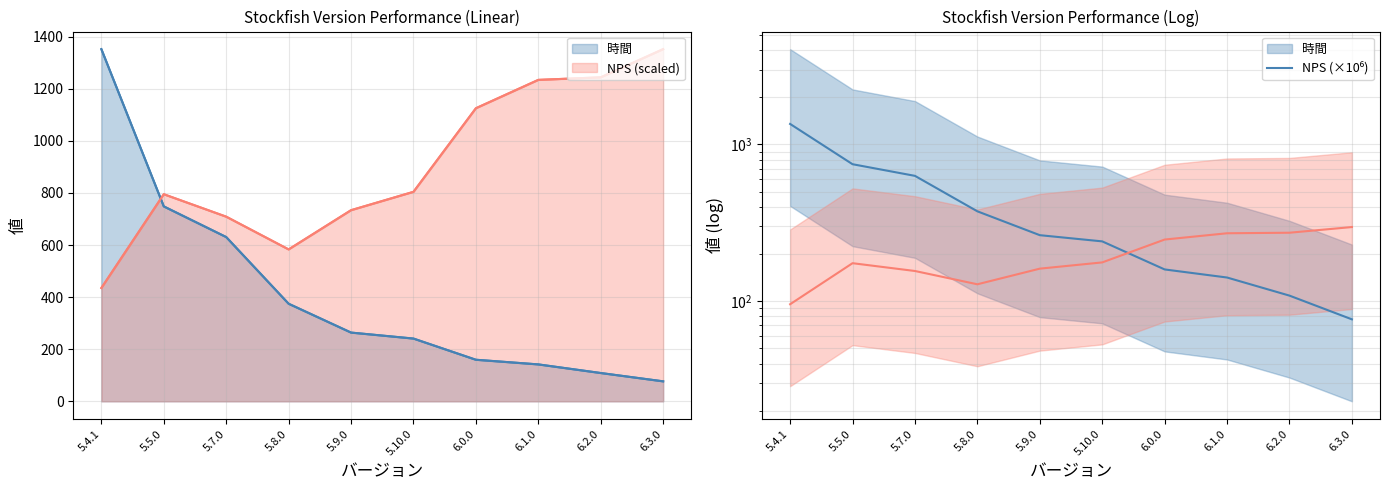

What is the total value across all series at 5.5.0?

1543.2